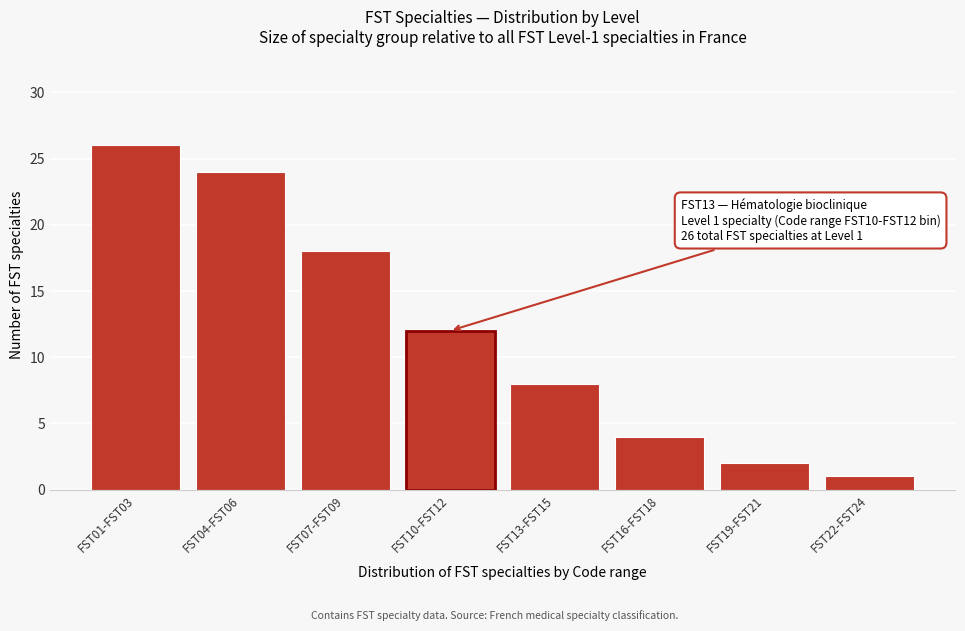

Reading right to left, extract all data points from this chart.

1	2	4	8	12	18	24	26